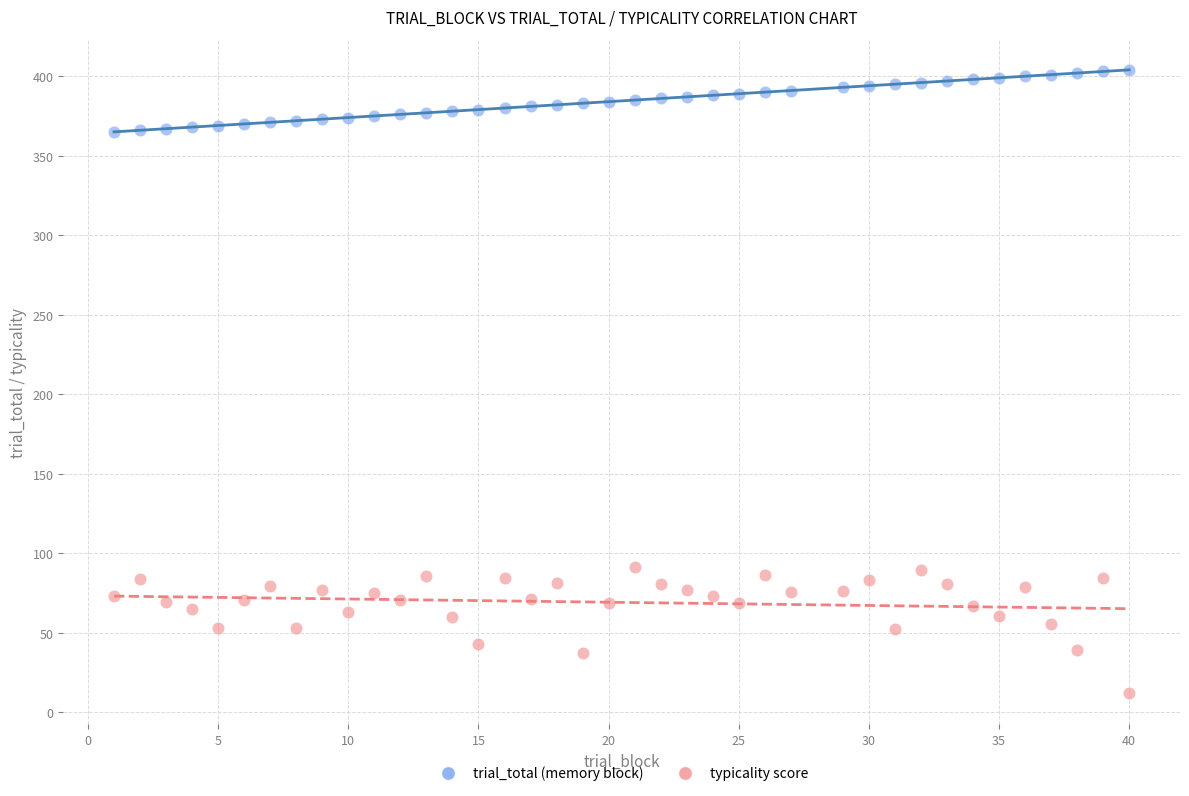

What is the X range (max minus min) for the scatter plot?

39.0